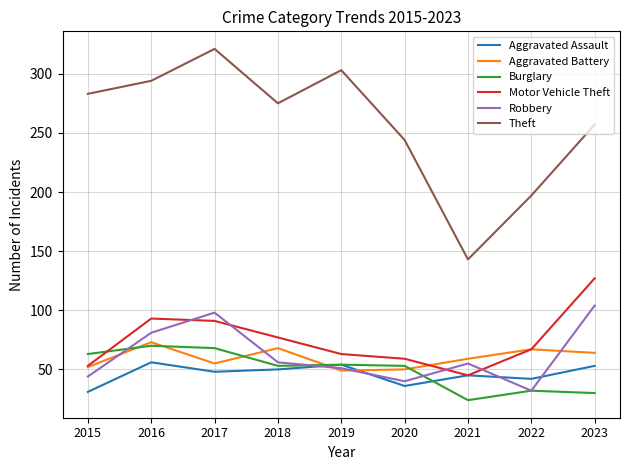

Is it true that Motor Vehicle Theft equals 93 at 2016?

True